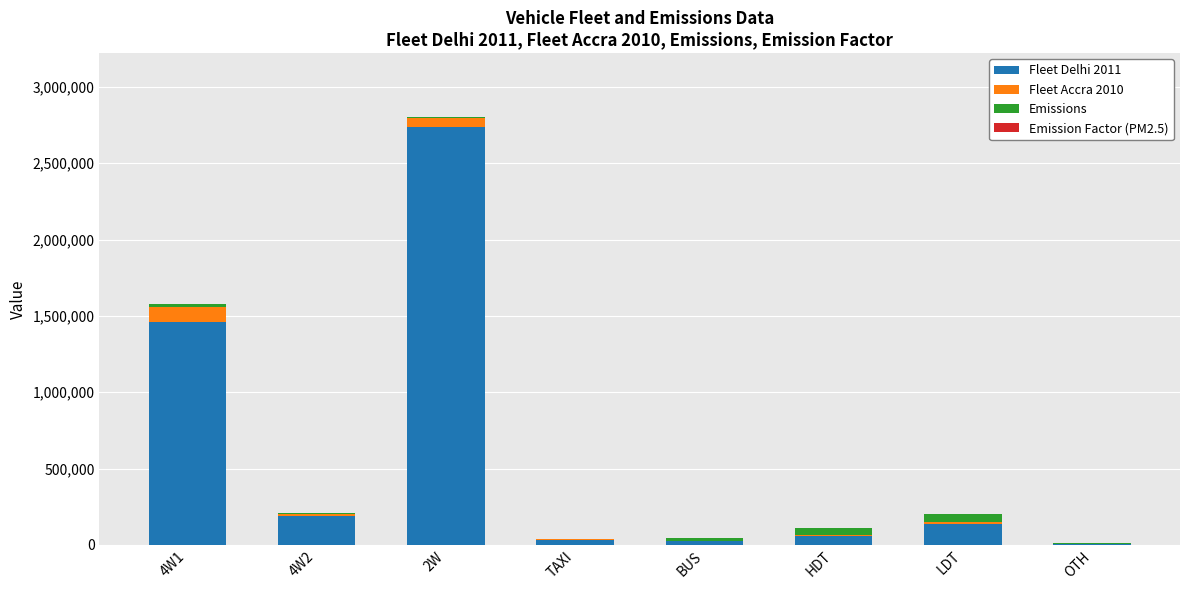

What is the sum of all Fleet Delhi 2011 values?

4647830.0